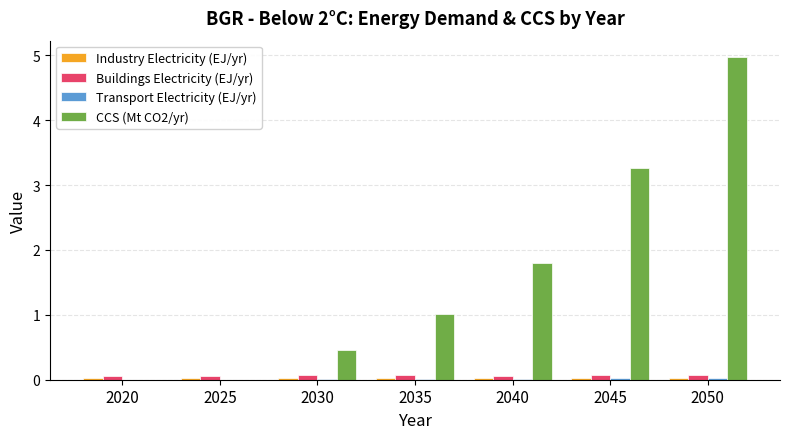

Which category has the highest value across all series?

2050